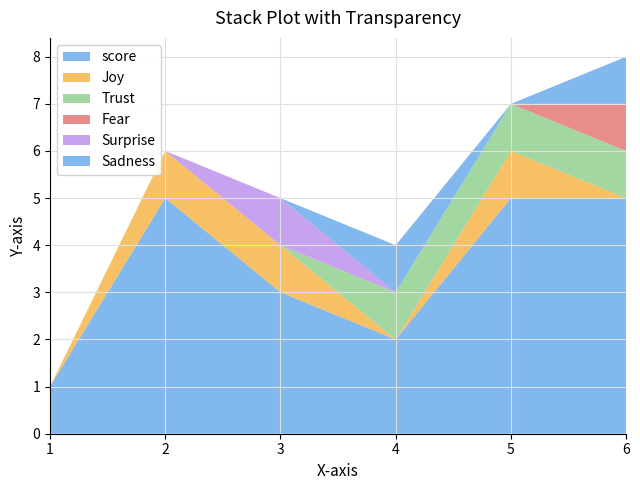

Reading right to left, extract all data points from this chart.

score: 5	5	2	3	5	1
Joy: 0	1	0	1	1	0
Trust: 1	1	1	0	0	0
Fear: 1	0	0	0	0	0
Surprise: 0	0	0	1	0	0
Sadness: 1	0	1	0	0	0